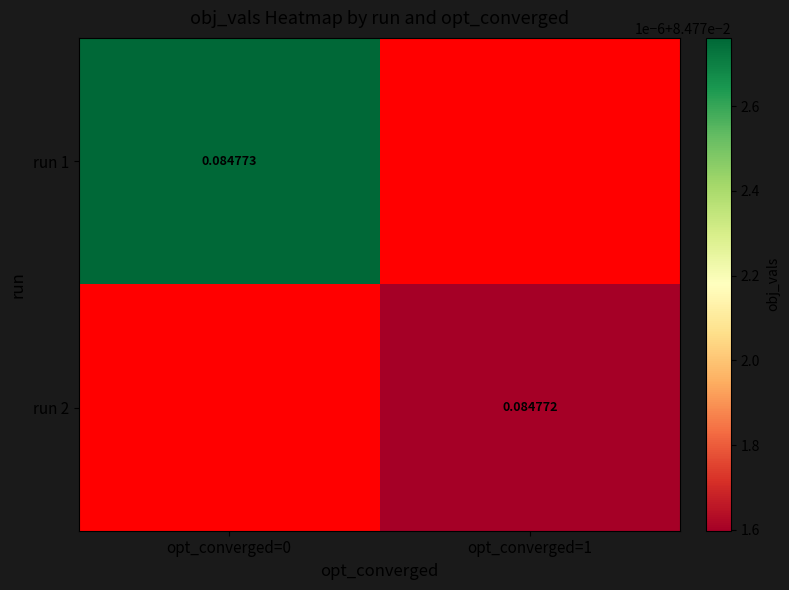

At which label does run 2 first exceed 0?

opt_converged=1